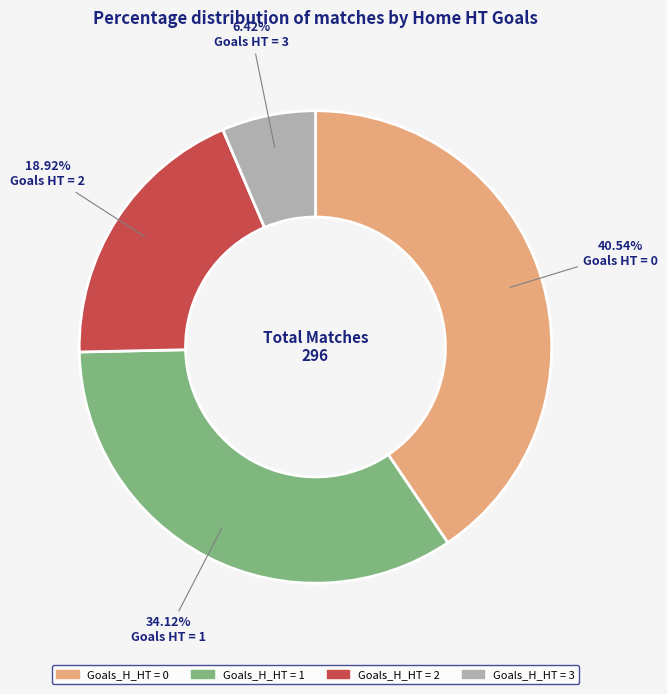

Is there any slice that represents more than half of the pie?

No